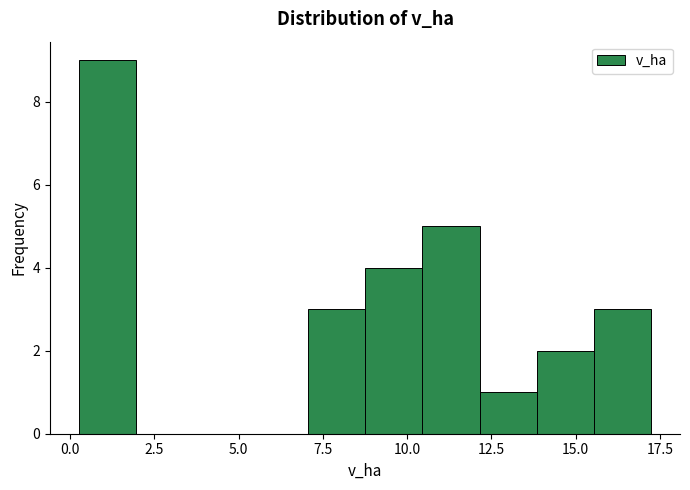

Read against the x-axis, roughly where is the centre of the tallest bar?

1.0